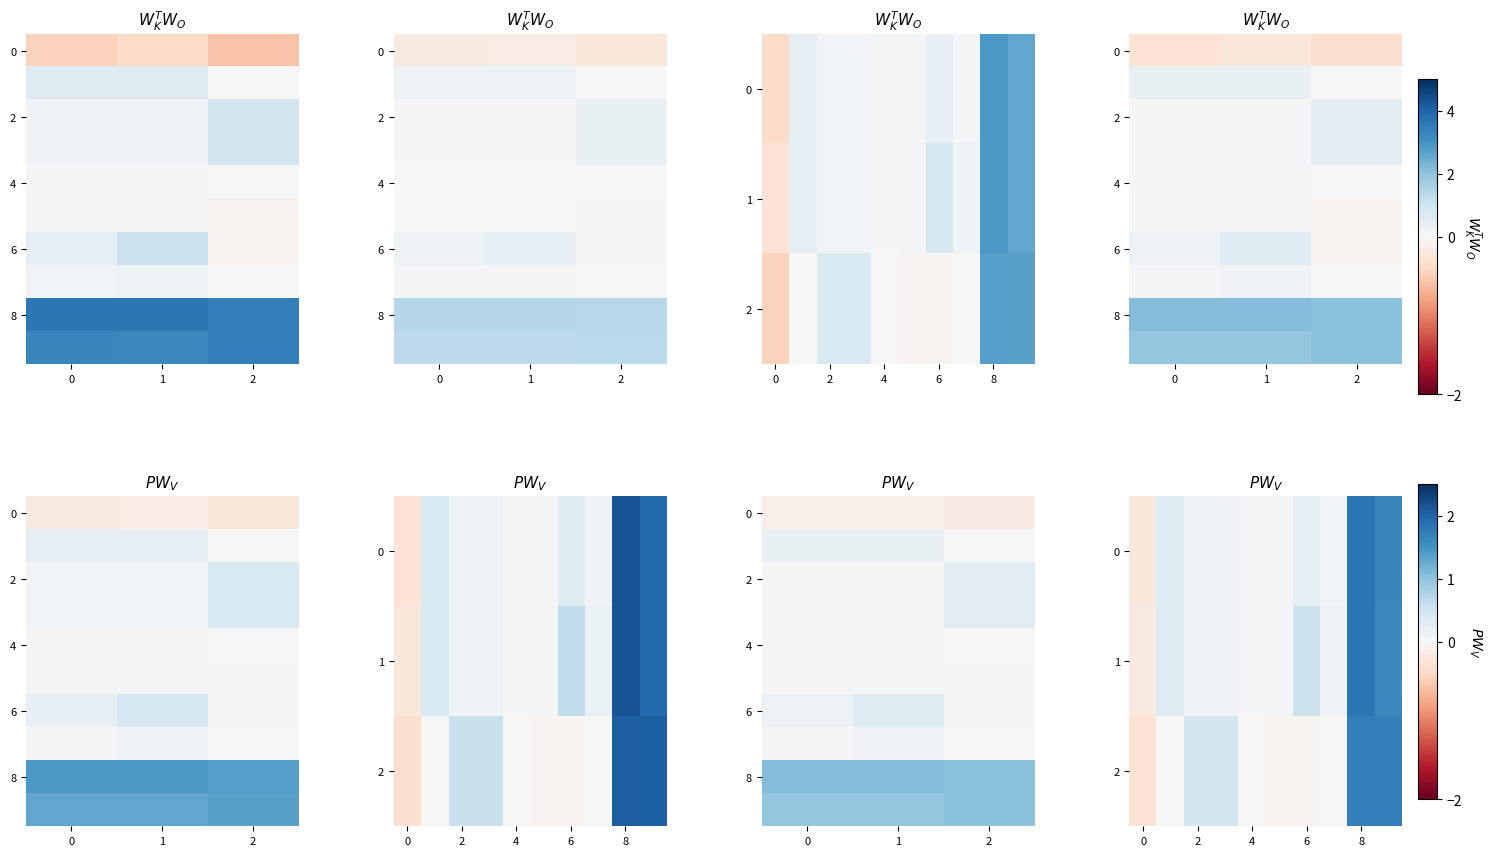

At how many categories does at least one series exceed 1?

2